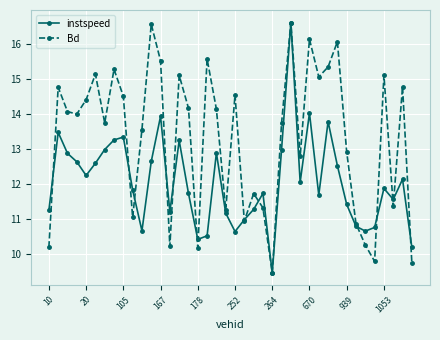

What is the value of the Bd point at the 2nd from the left?

14.8